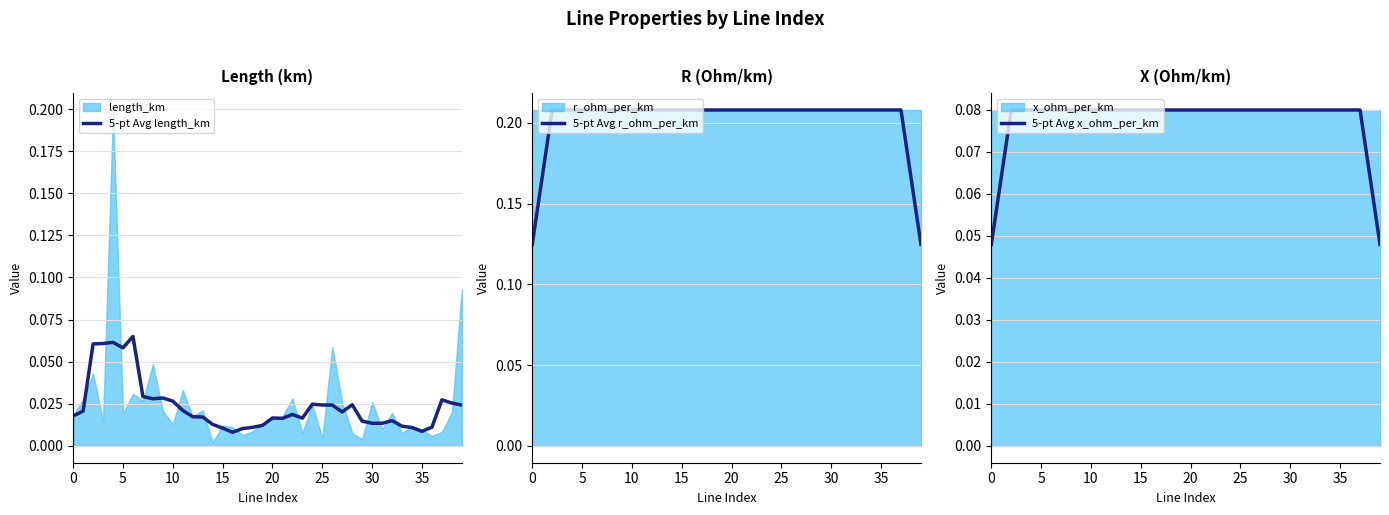

The 5-pt Avg r_ohm_per_km series shows 0.1 at 25. True or false?

False